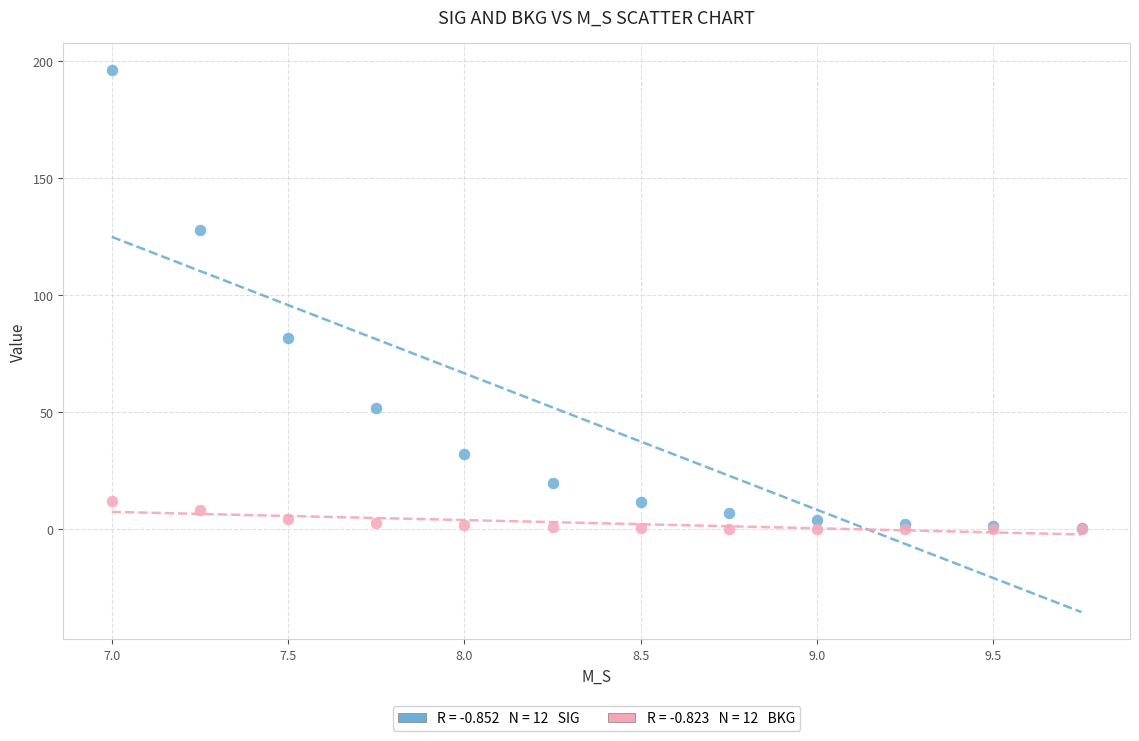

Across all series, what Y value is closest to 98?

81.6